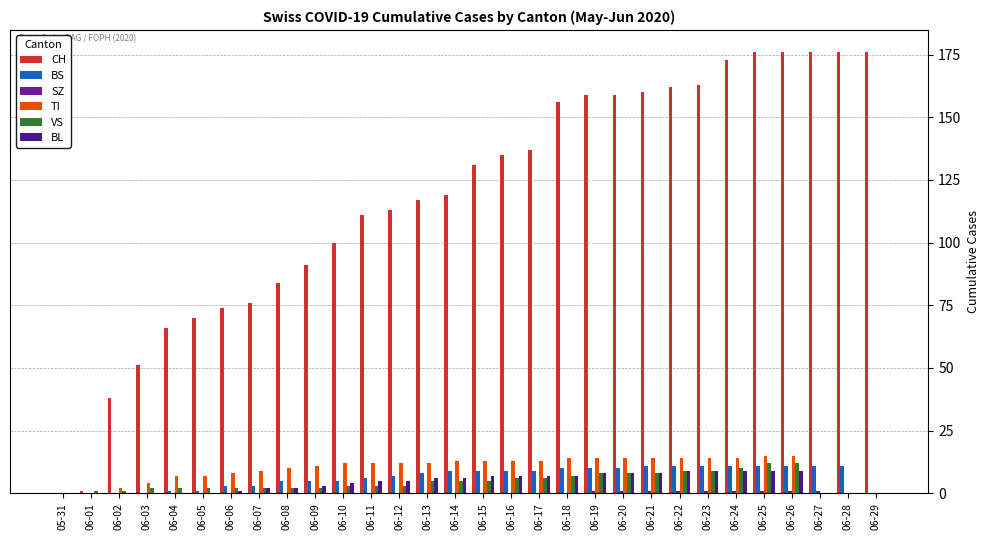

At which category does the chart reach its peak across all series?

06-25